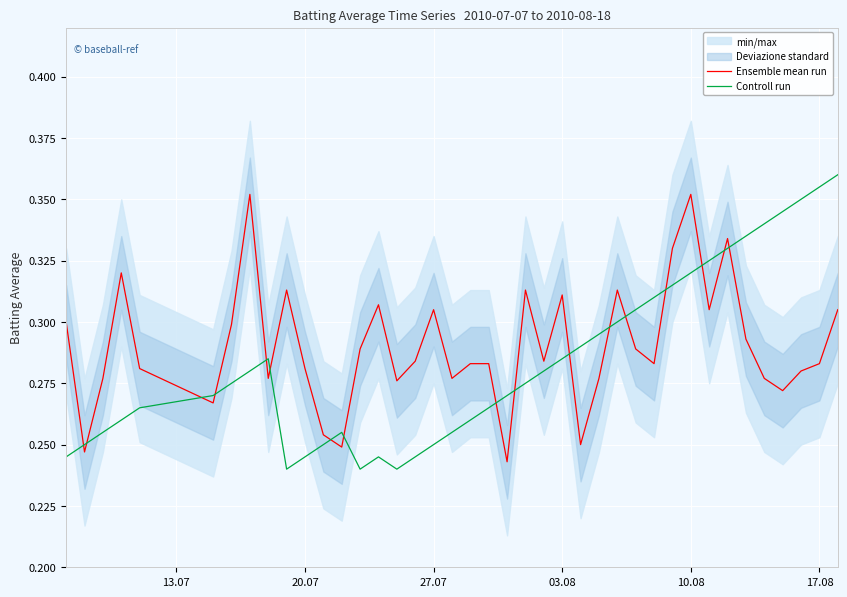

True or false: Controll run has a value of 0.5 at 17.08.

False